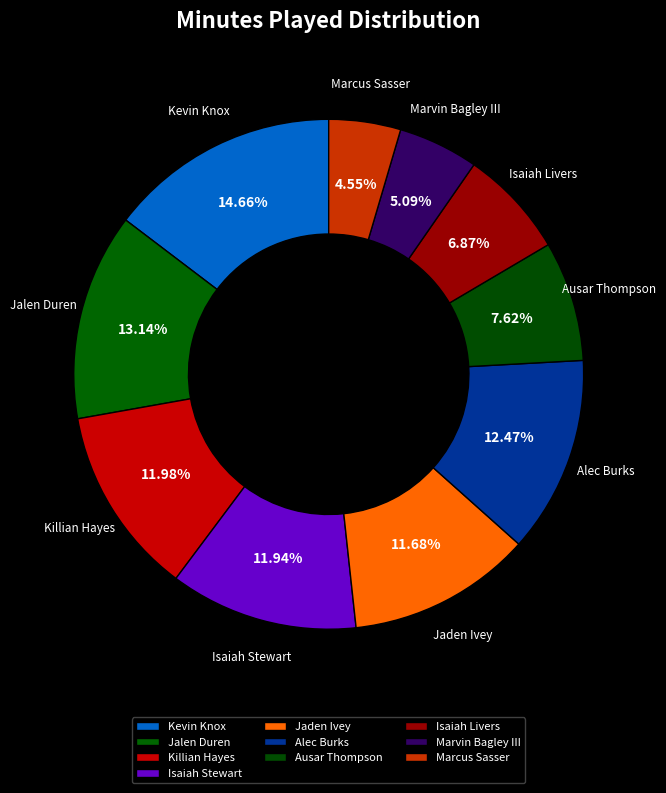

Is the sum of Ausar Thompson and Kevin Knox greater than half?

No